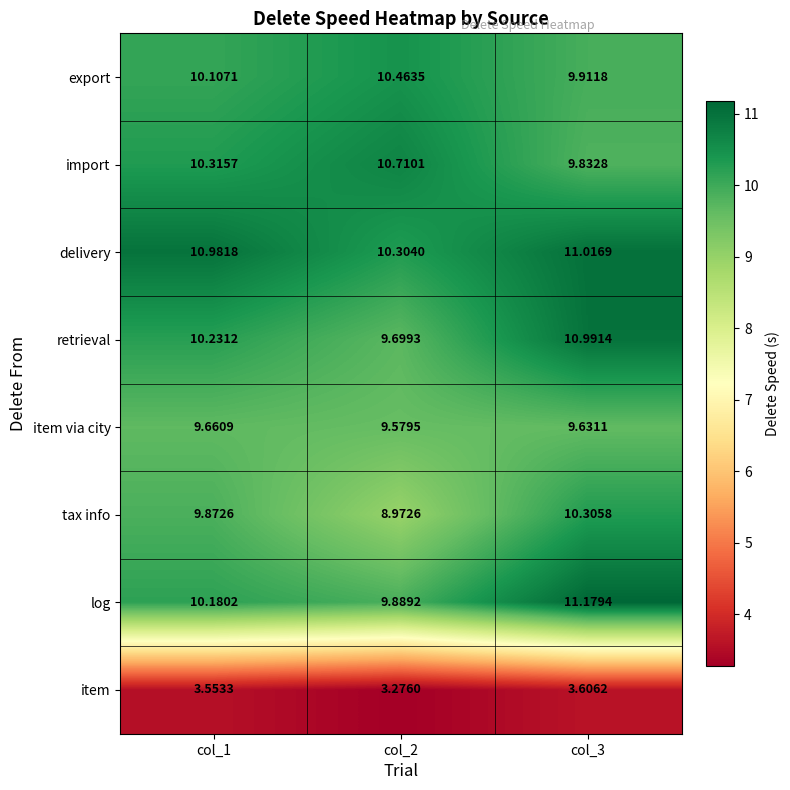

Which series has the widest spread of values?

tax info